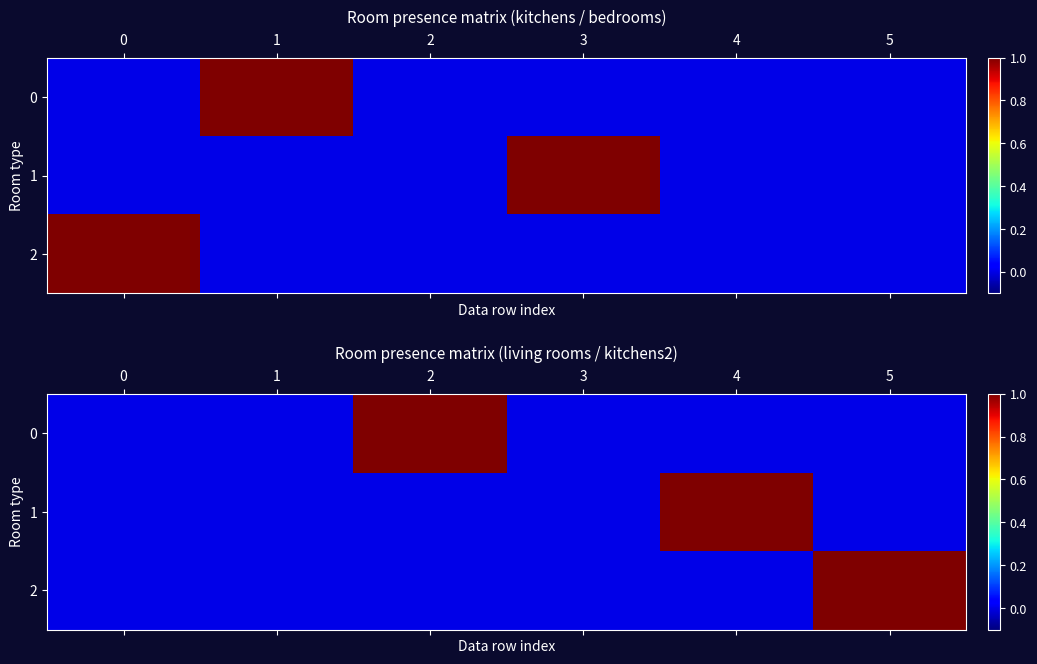

How many data points does each series have?

6